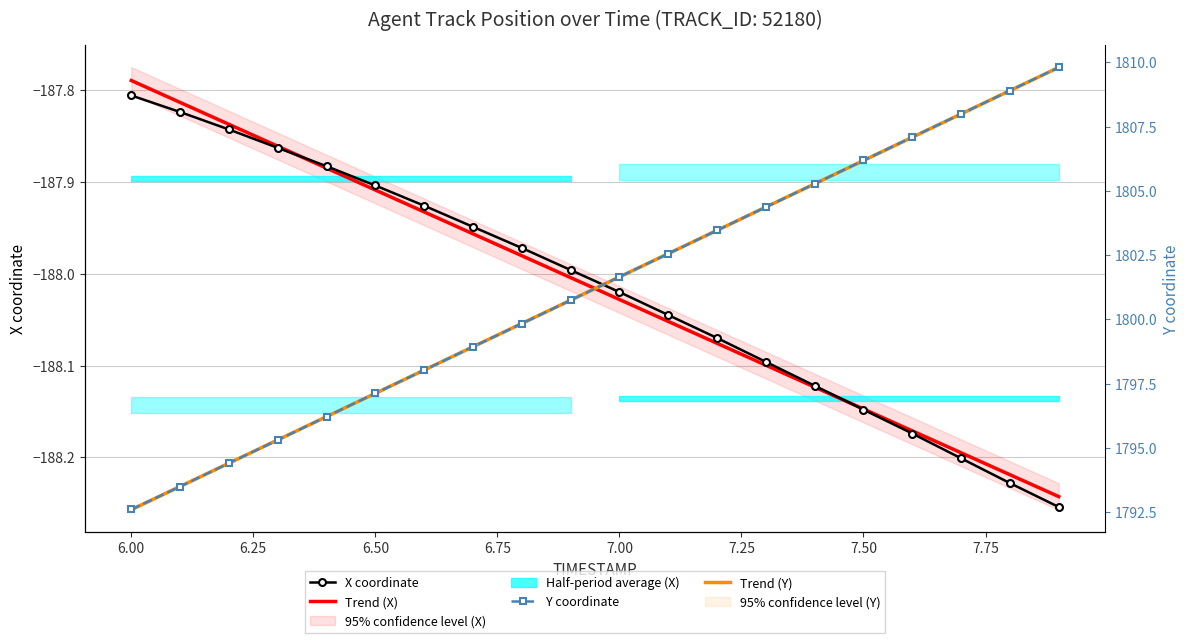

Which category has the lowest value across all series?

7.9